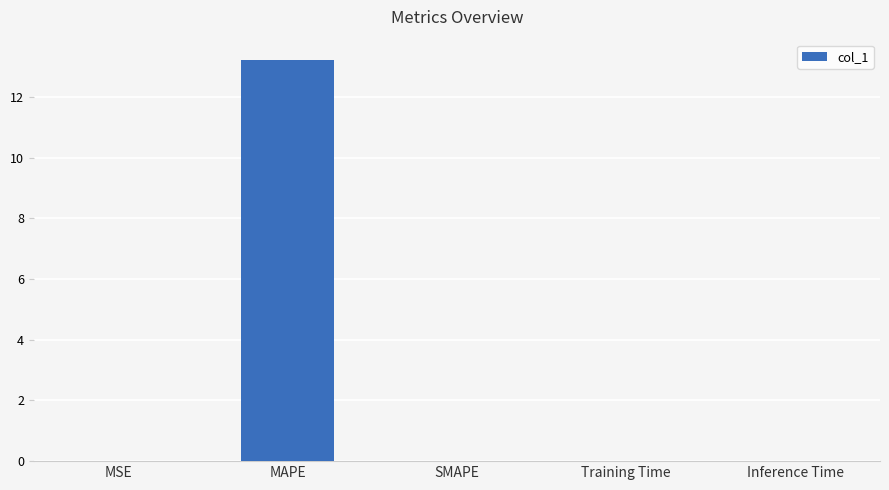

The chart shows a value of 19.9 at MAPE. True or false?

False